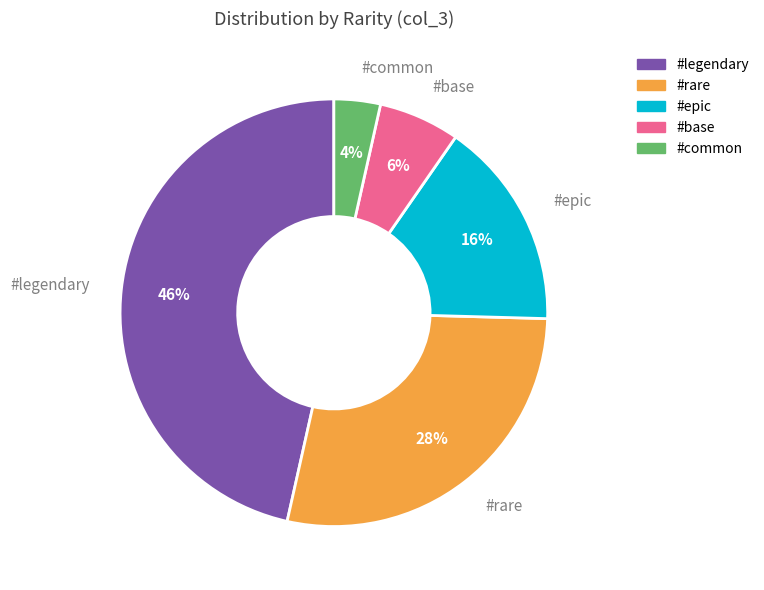

To the nearest percent, what is the combined percentage of #base and #rare?

34%